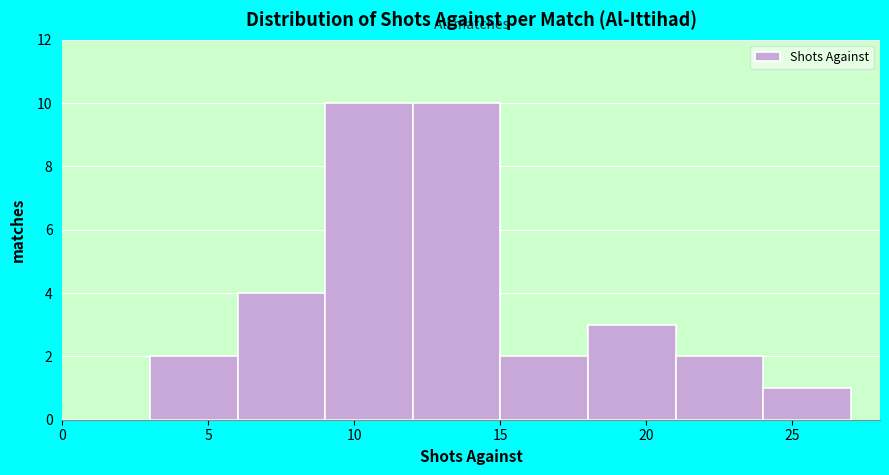

Reading left to right, transcribe this chart: for each bar, give the range it covers on the x-axis and its height. The values are not printed on the chart, so give them approximately, as read against the axis.

0 to 3: 0
3 to 6: 2
6 to 9: 4
9 to 12: 10
12 to 15: 10
15 to 18: 2
18 to 21: 3
21 to 24: 2
24 to 27: 1